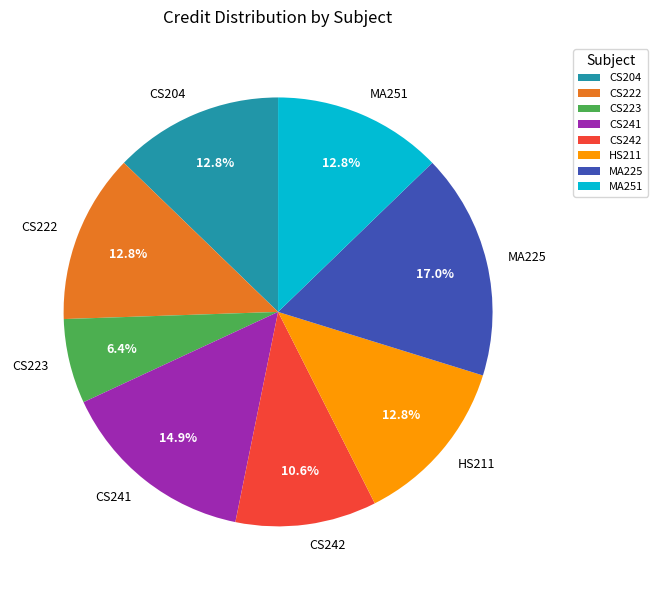

Is the sum of CS222 and MA225 greater than half?

No